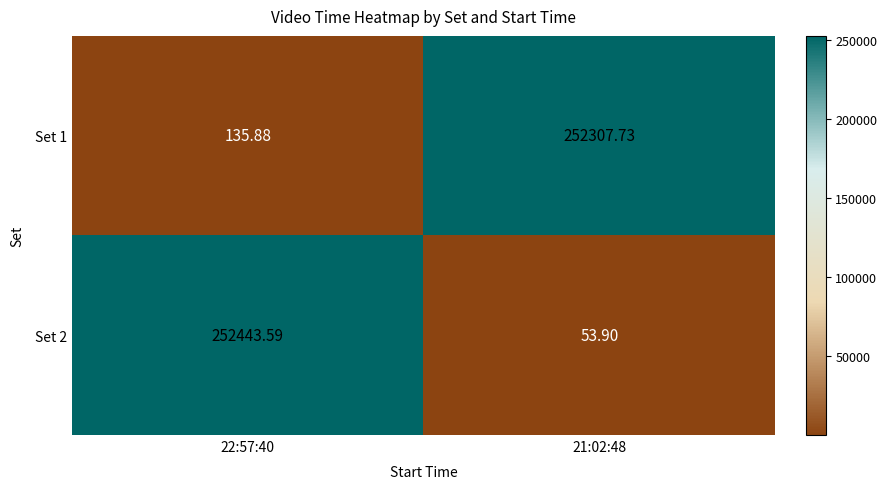

Is the value of Set 2 at 22:57:40 greater than the value of Set 1 at 21:02:48?

Yes